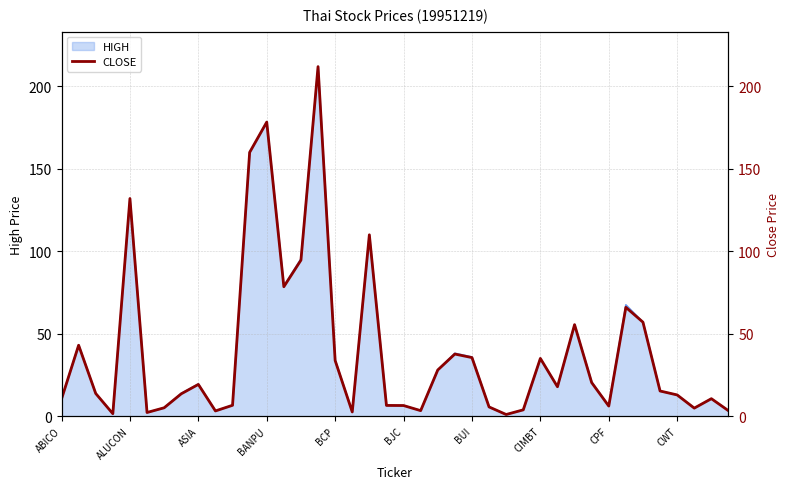

True or false: HIGH has a value of 178.4 at BANPU.

True